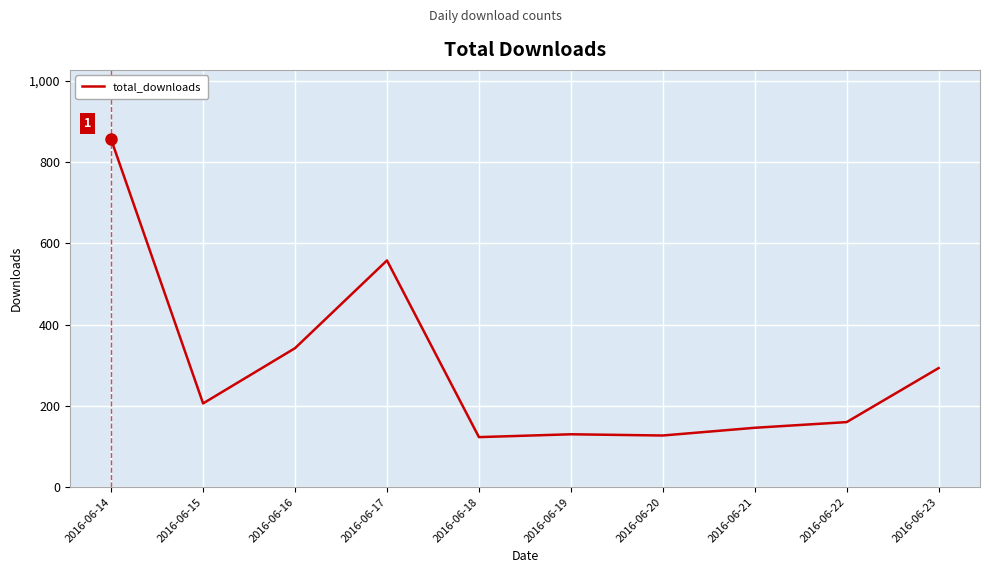

Between 2016-06-14 and 2016-06-18, which is larger?

2016-06-14